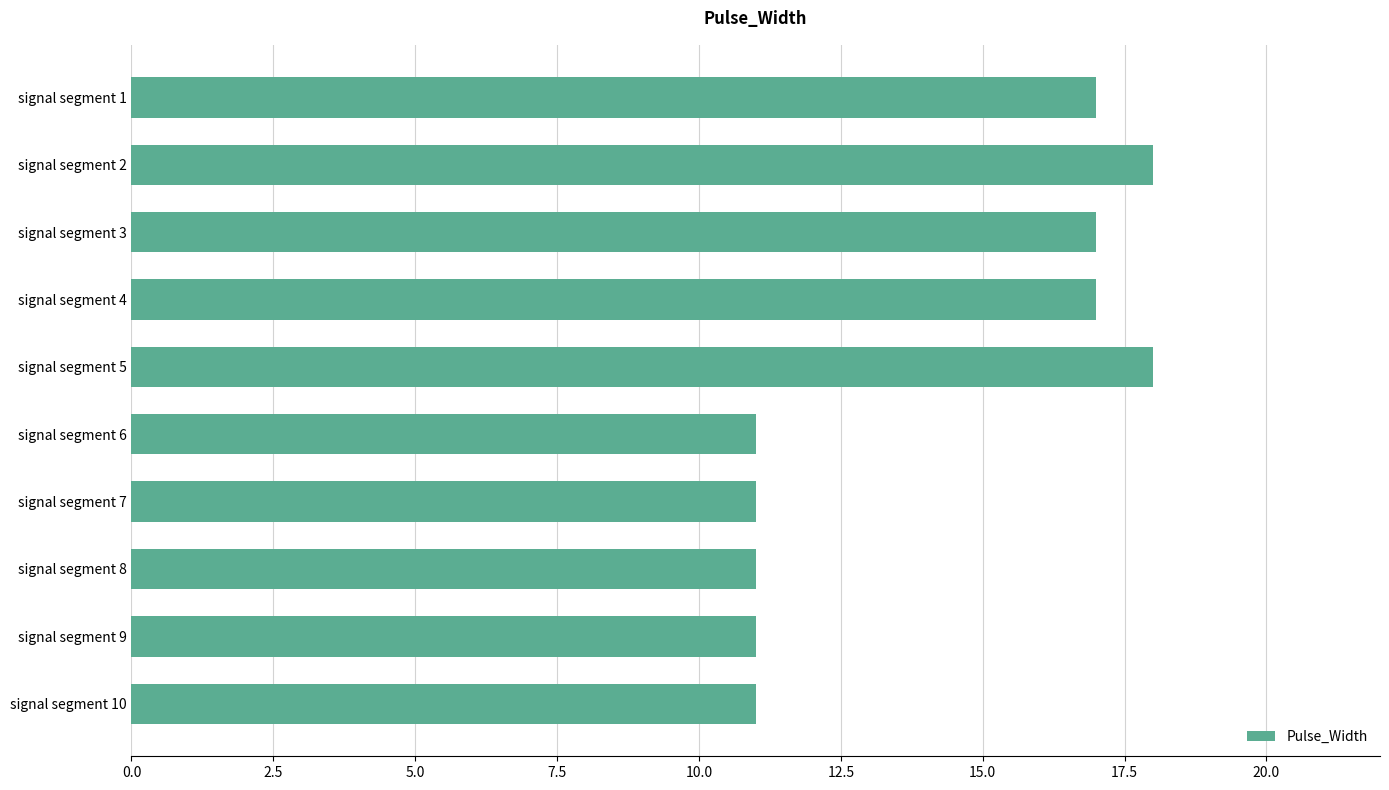

How many series are shown in this chart?

1